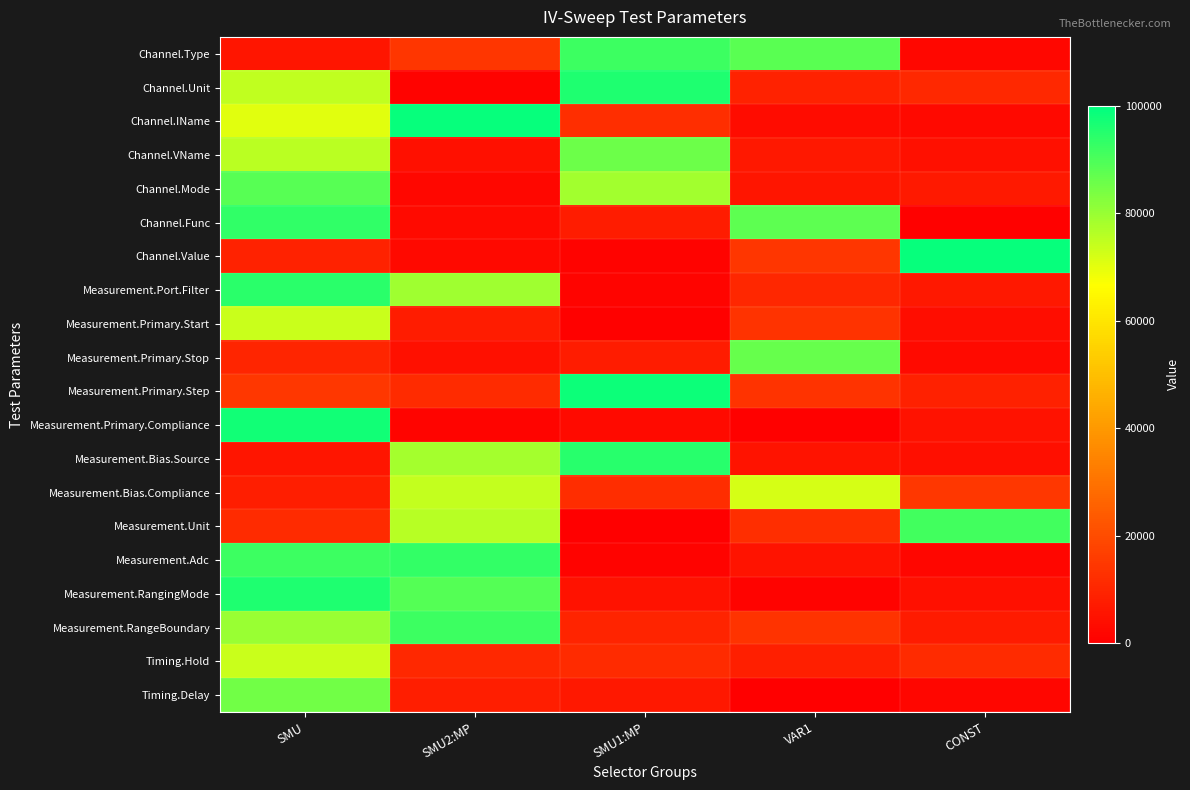

Rank the series by their maximum value, from highest to lowest.

Channel.IName, Channel.Value, Measurement.Primary.Step, Measurement.Primary.Compliance, Channel.Unit, Measurement.RangingMode, Measurement.Bias.Source, Measurement.Port.Filter, Channel.Func, Measurement.Adc, Channel.Type, Measurement.RangeBoundary, Measurement.Unit, Channel.Mode, Measurement.Primary.Stop, Channel.VName, Timing.Delay, Measurement.Bias.Compliance, Measurement.Primary.Start, Timing.Hold